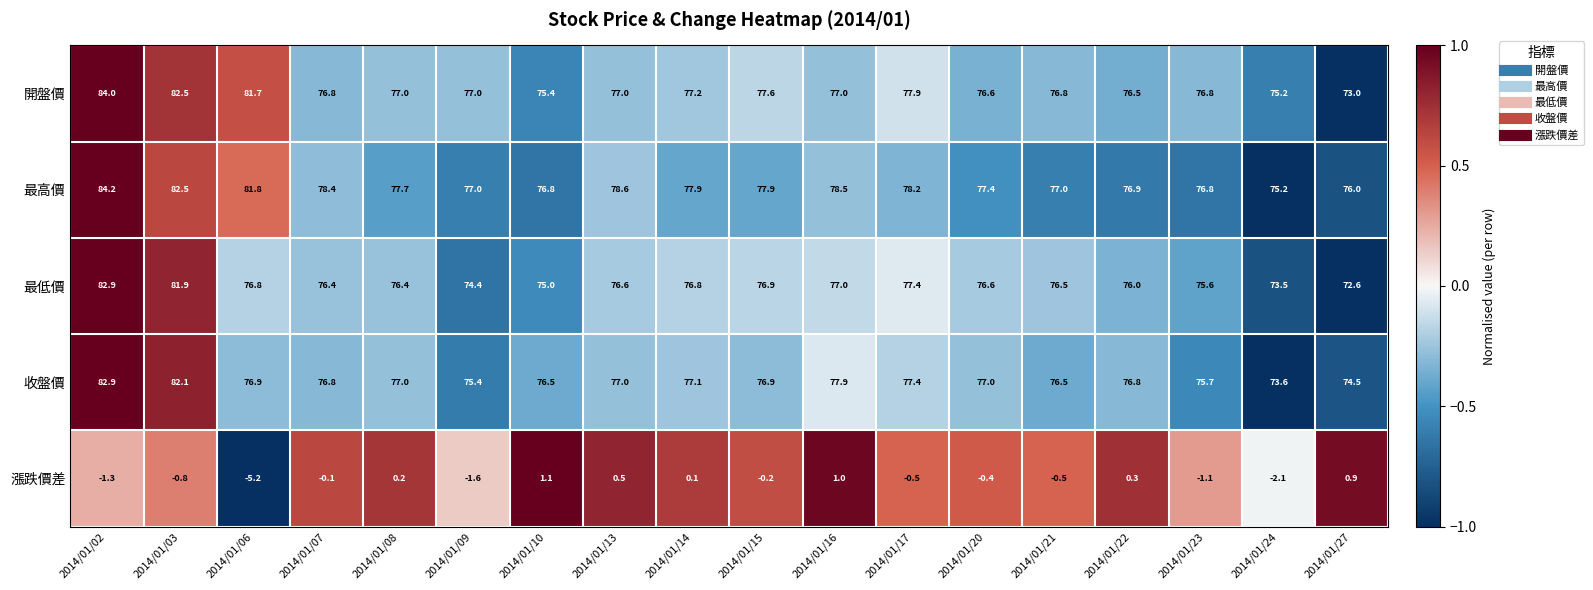

Which series has the largest total across all categories?

最高價